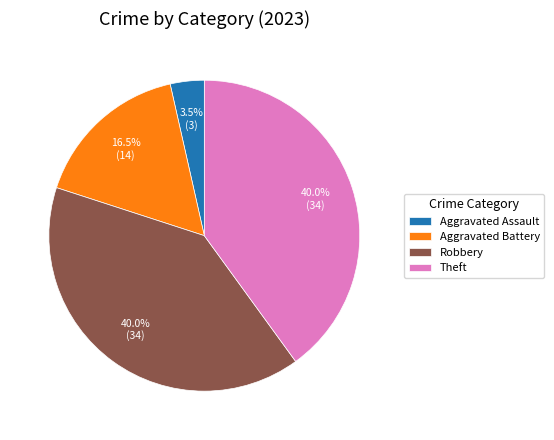

To the nearest percent, what is the difference between the largest and smallest slice percentages?

36%